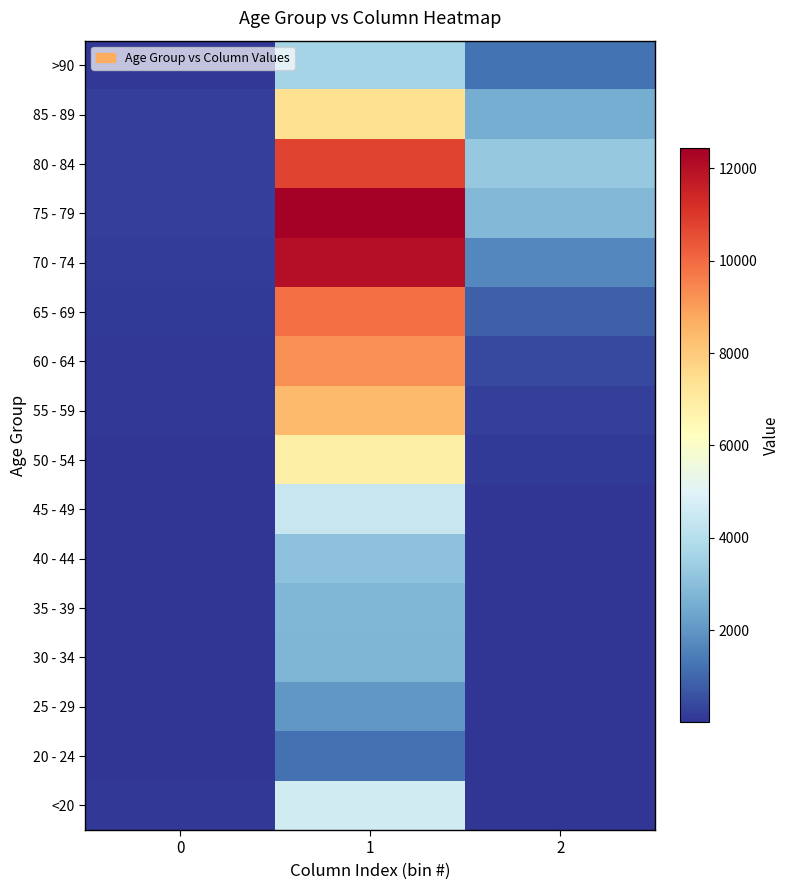

At how many categories does at least one series exceed 3611?

1